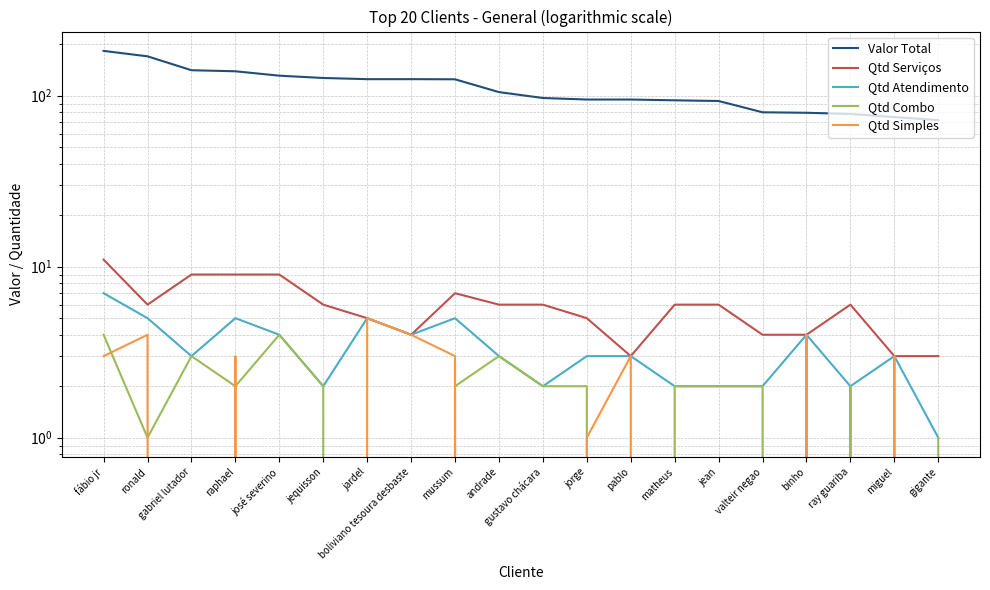

What position from the right is gigante?

1